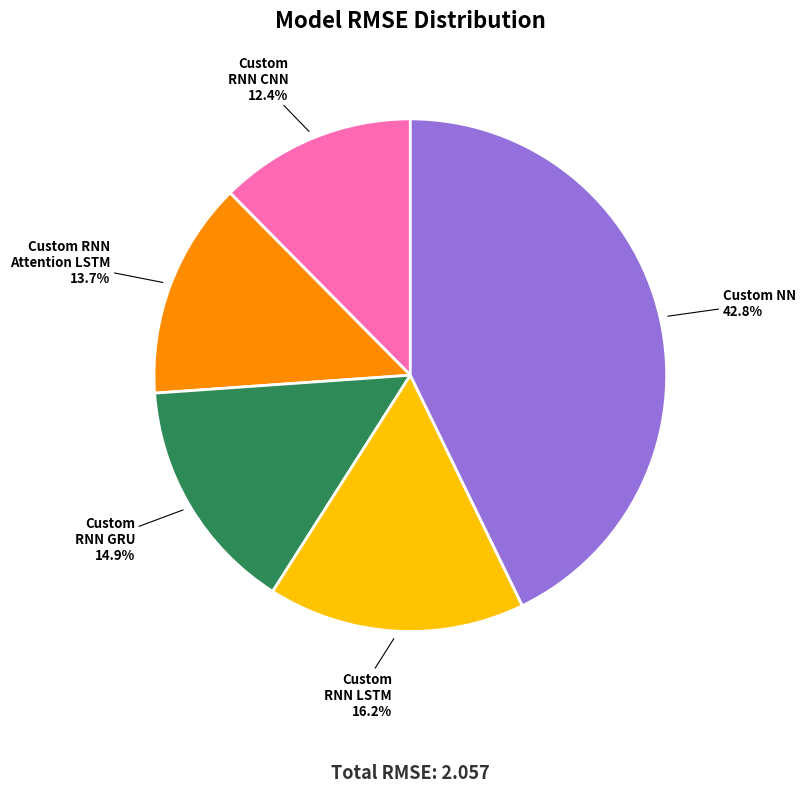

What percentage is the Custom RNN CNN slice, to the nearest percent?

12%